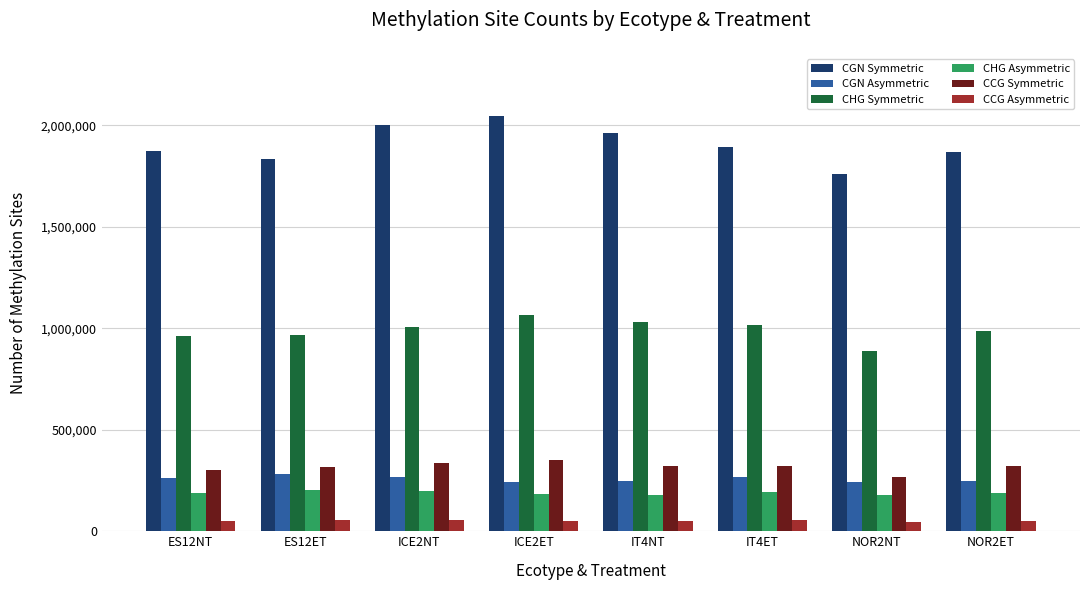

What is the smallest value displayed?

47870